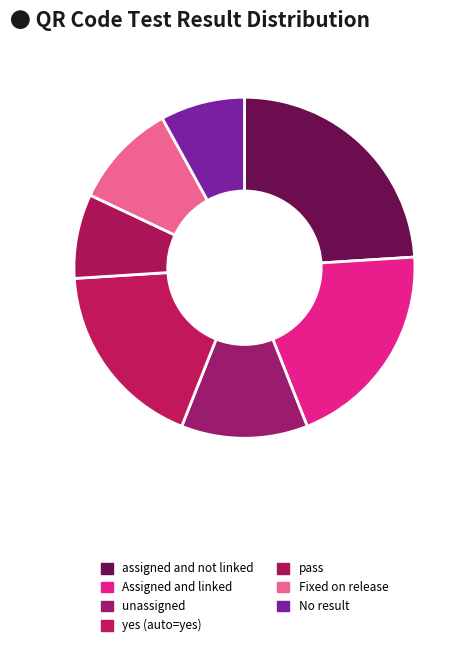

Count the number of slices in the pie.

7